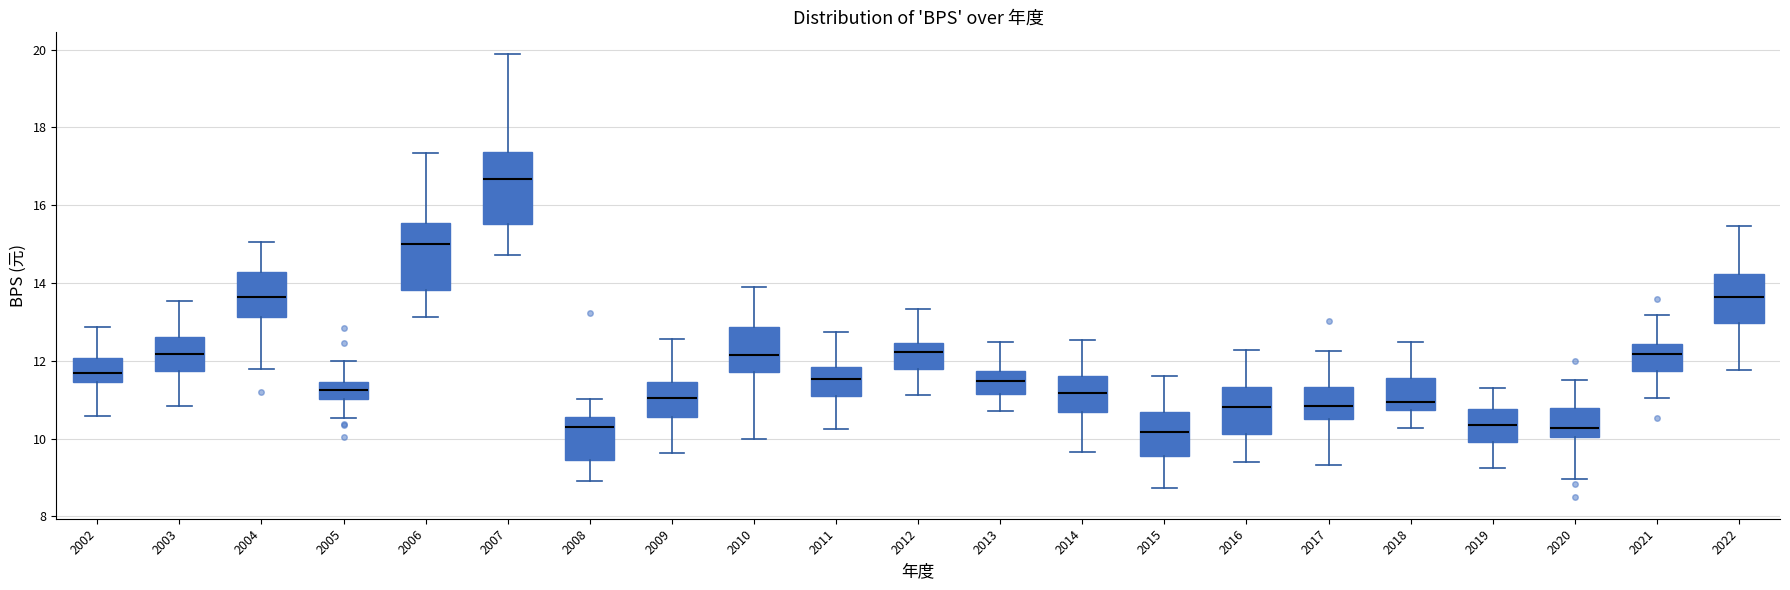

Where is the upper edge of the box at x = 2019 on the y-axis? The values are not printed on the chart, so give them approximately, as read against the axis.

10.8